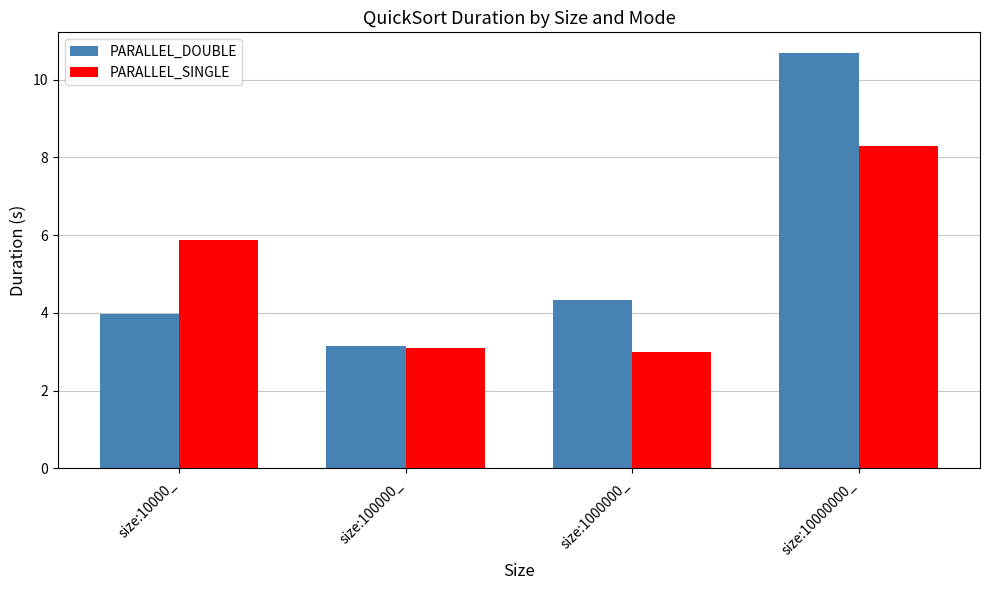

How many bars are there in each group?

2